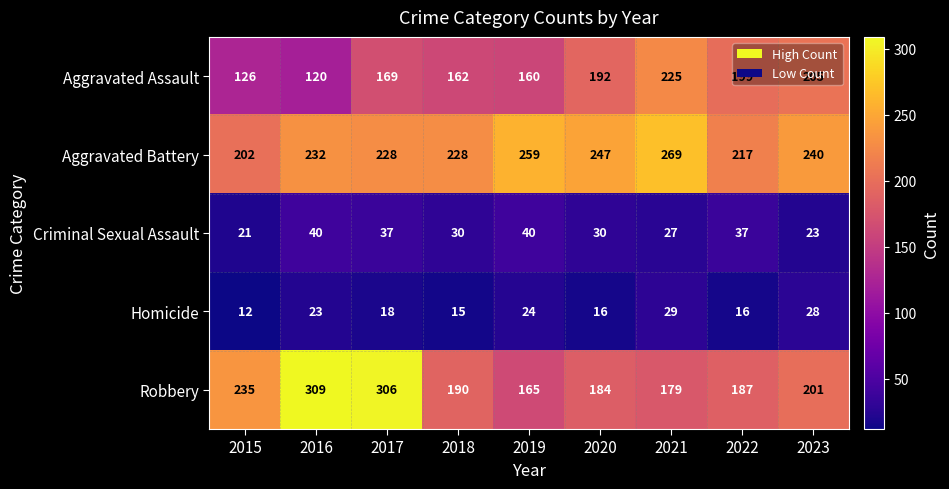

True or false: Robbery has a value of 179 at 2021.

True